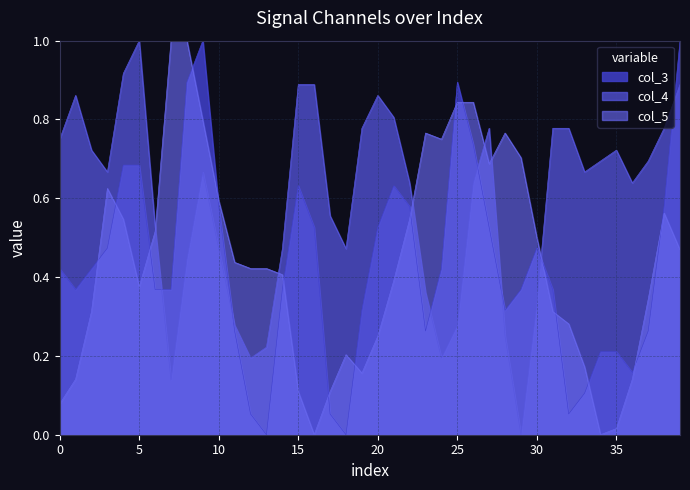

The value of col_3 at 19 is 0.3. True or false?

True